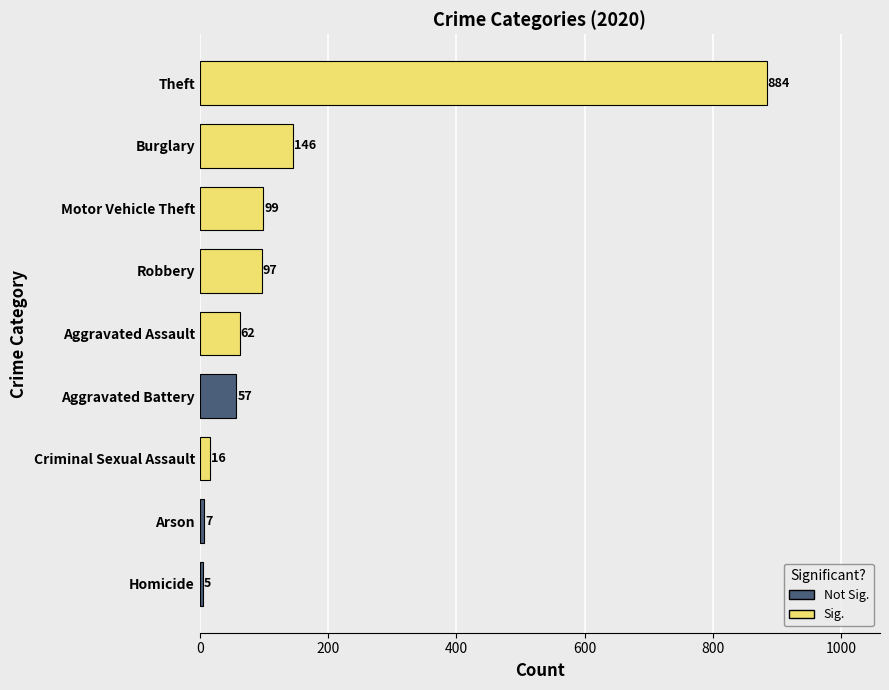

Between Theft and Burglary, which is larger?

Theft